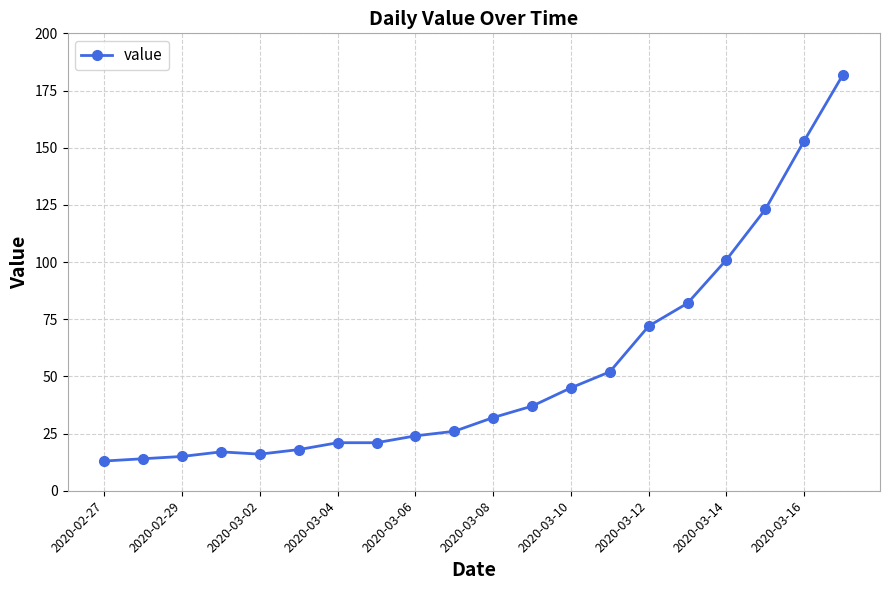

What is the minimum value shown in the chart?

13